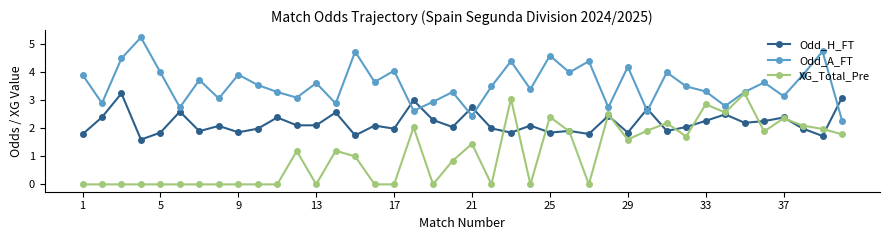

Rank the series by their average value, from highest to lowest.

Odd_A_FT, Odd_H_FT, XG_Total_Pre